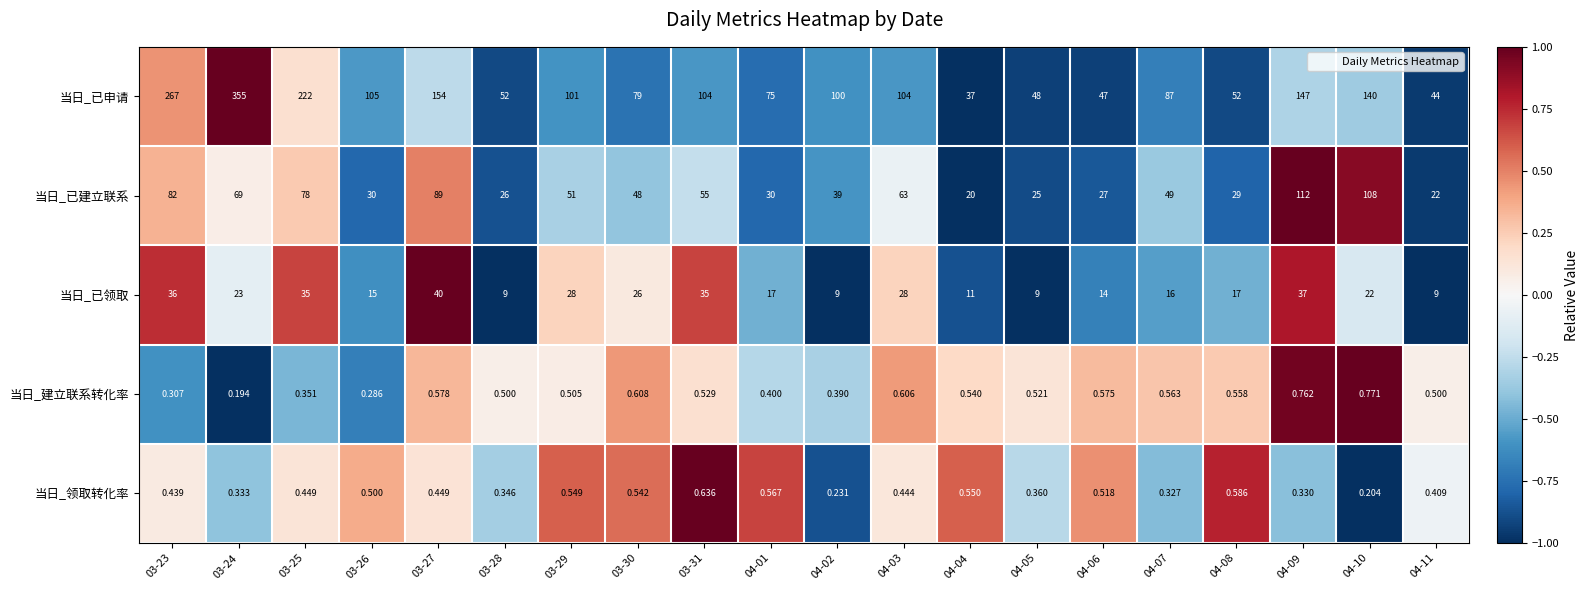

Which series has the widest spread of values?

当日_已申请